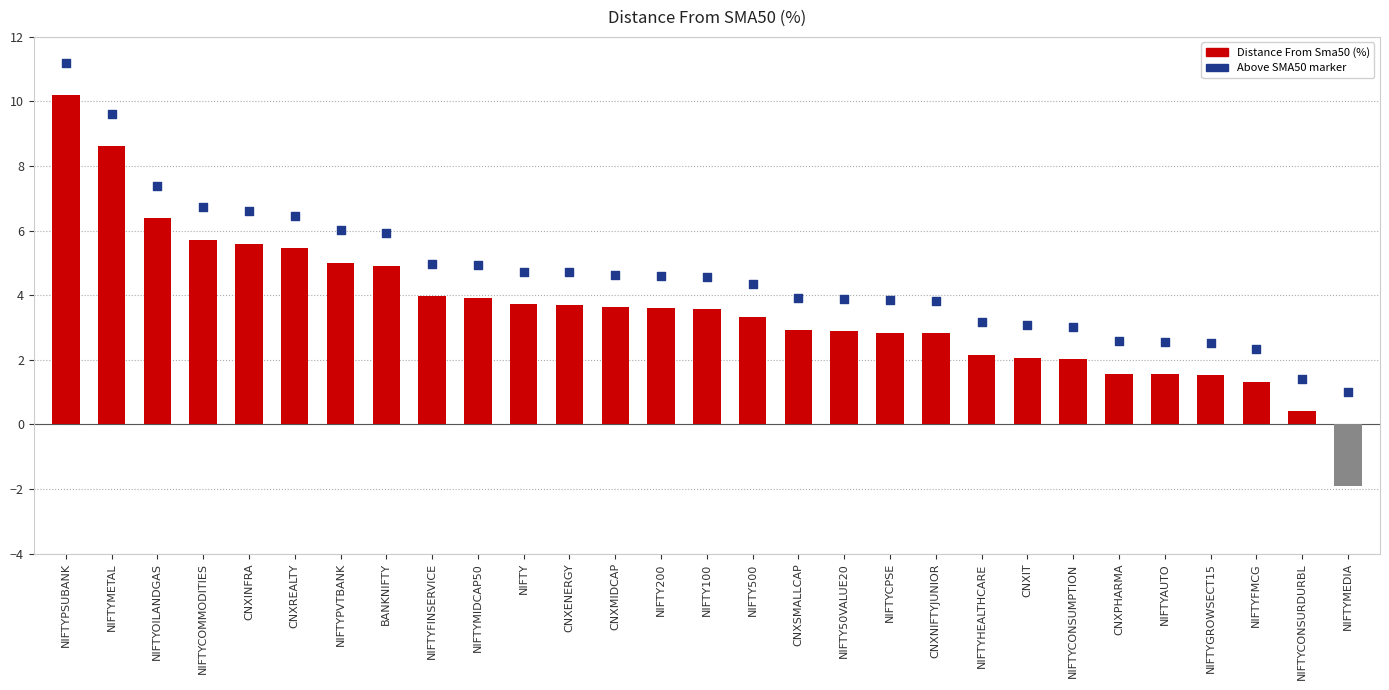

Which series has the largest Y range (max minus min)?

Distance From Sma50